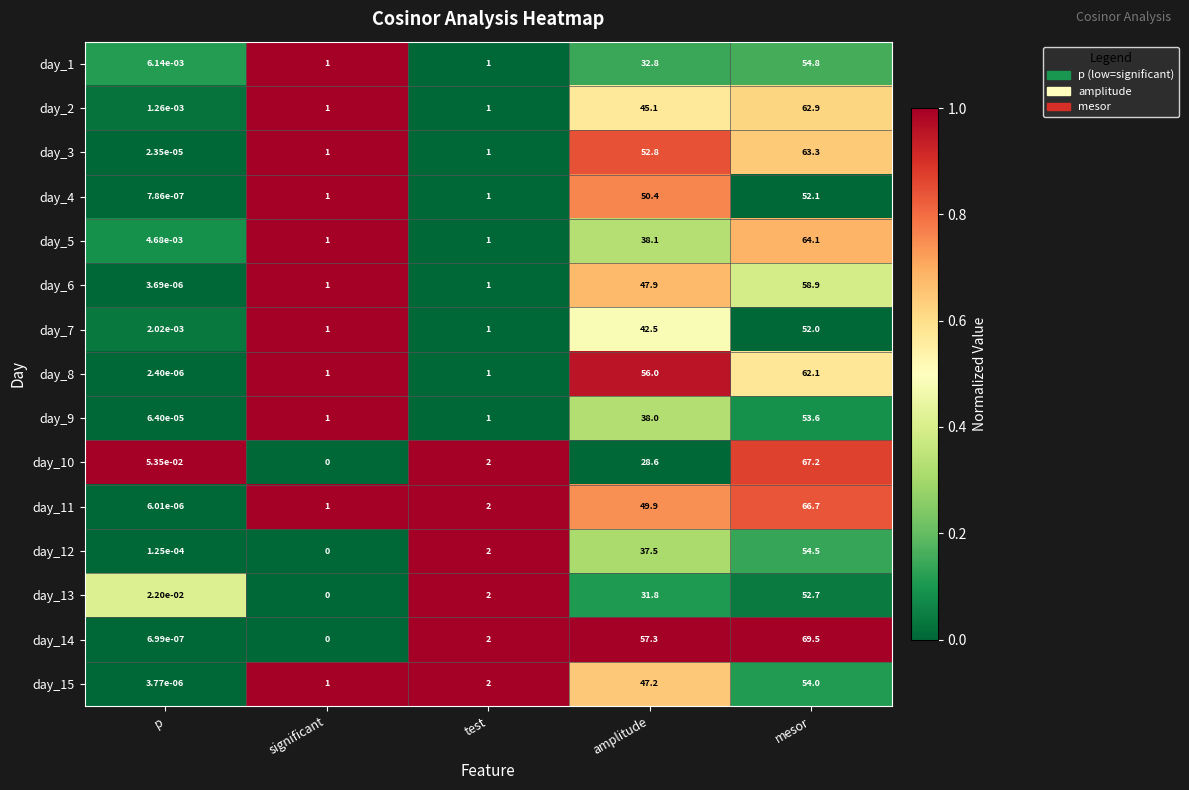

At which category does the chart reach its minimum across all series?

significant